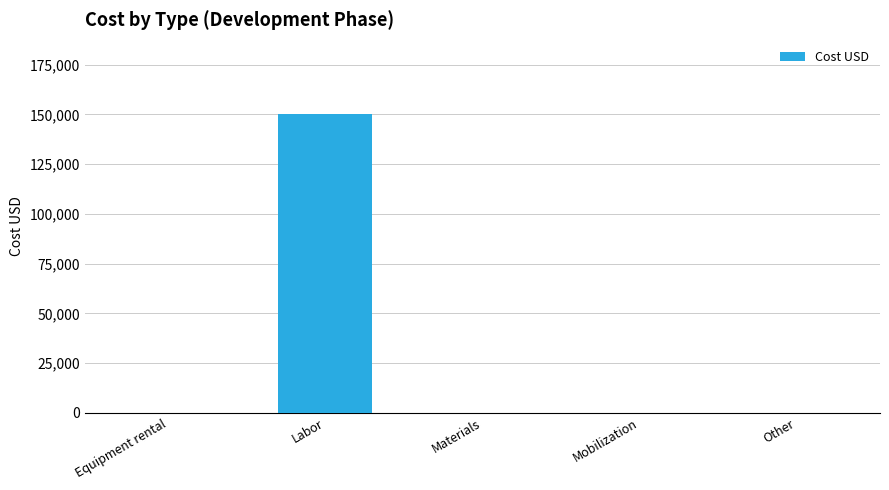

What is the greatest value displayed?

150000